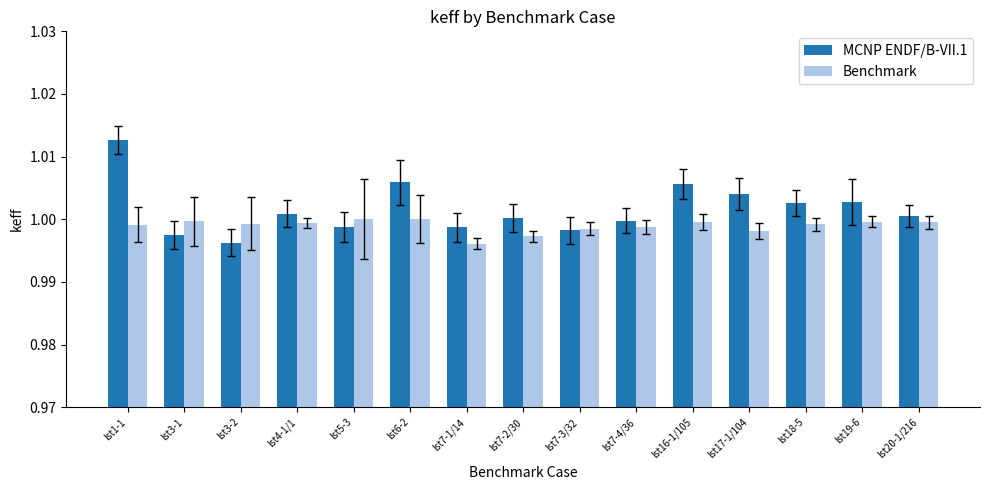

Which category has the highest value across all series?

lst1-1